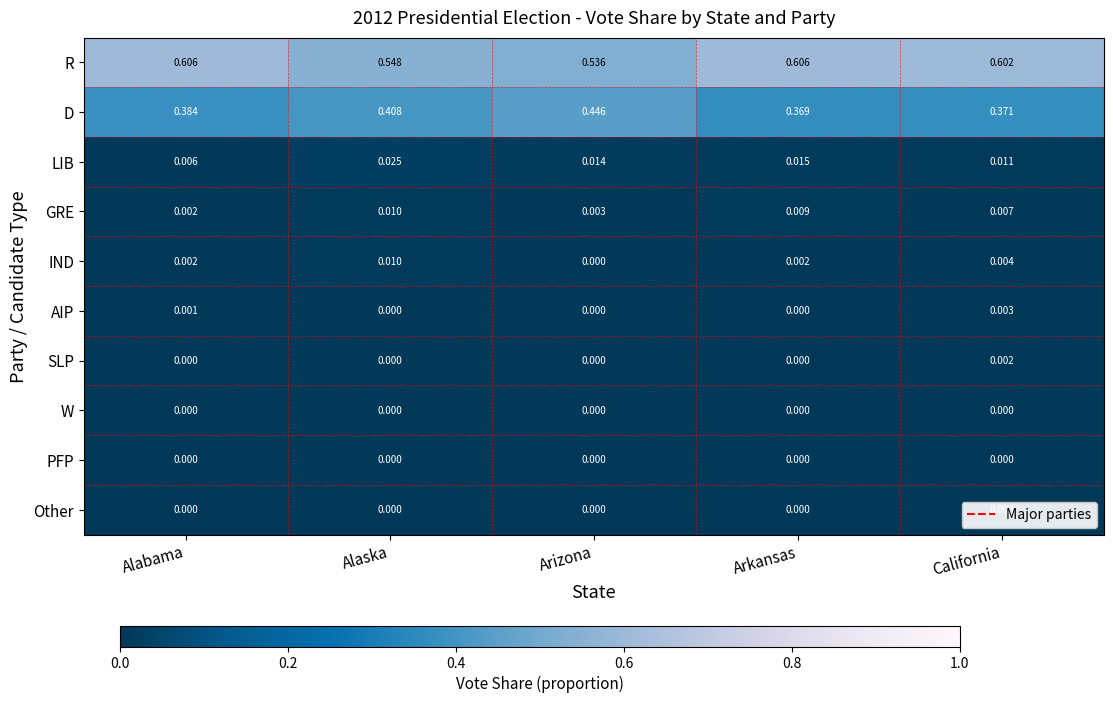

Is the value of IND at Alaska greater than the value of W at Alabama?

Yes